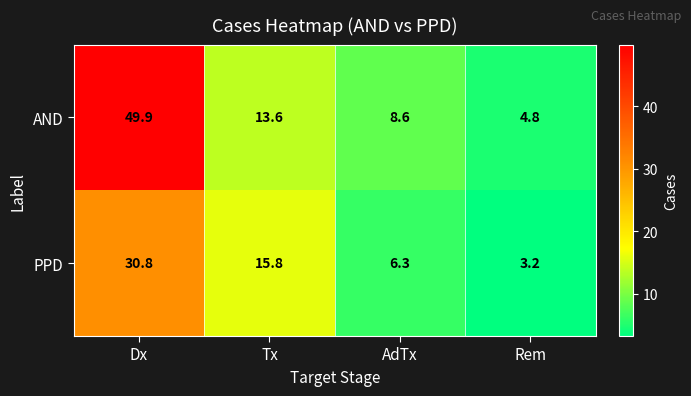

True or false: AND has a value of 14.4 at AdTx.

False